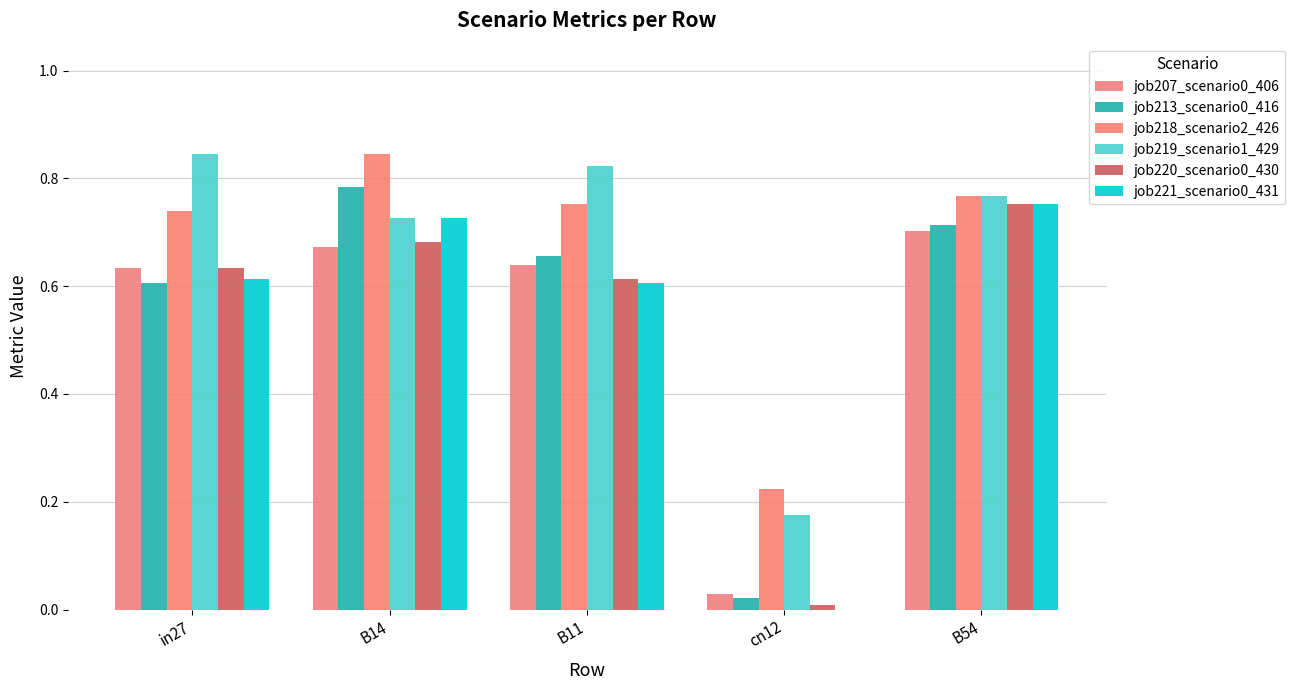

At which category does the chart reach its minimum across all series?

cn12